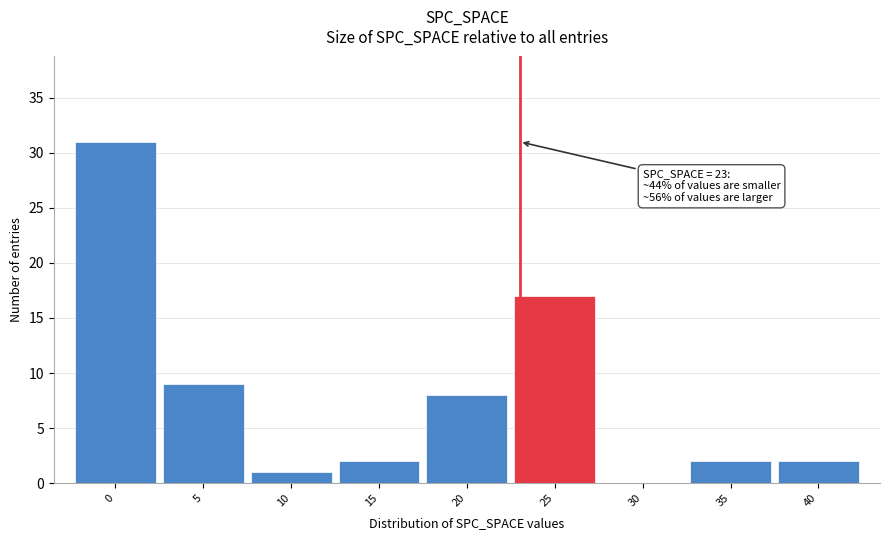

Which range on the x-axis has the tallest bar?

-2.5 to 2.5